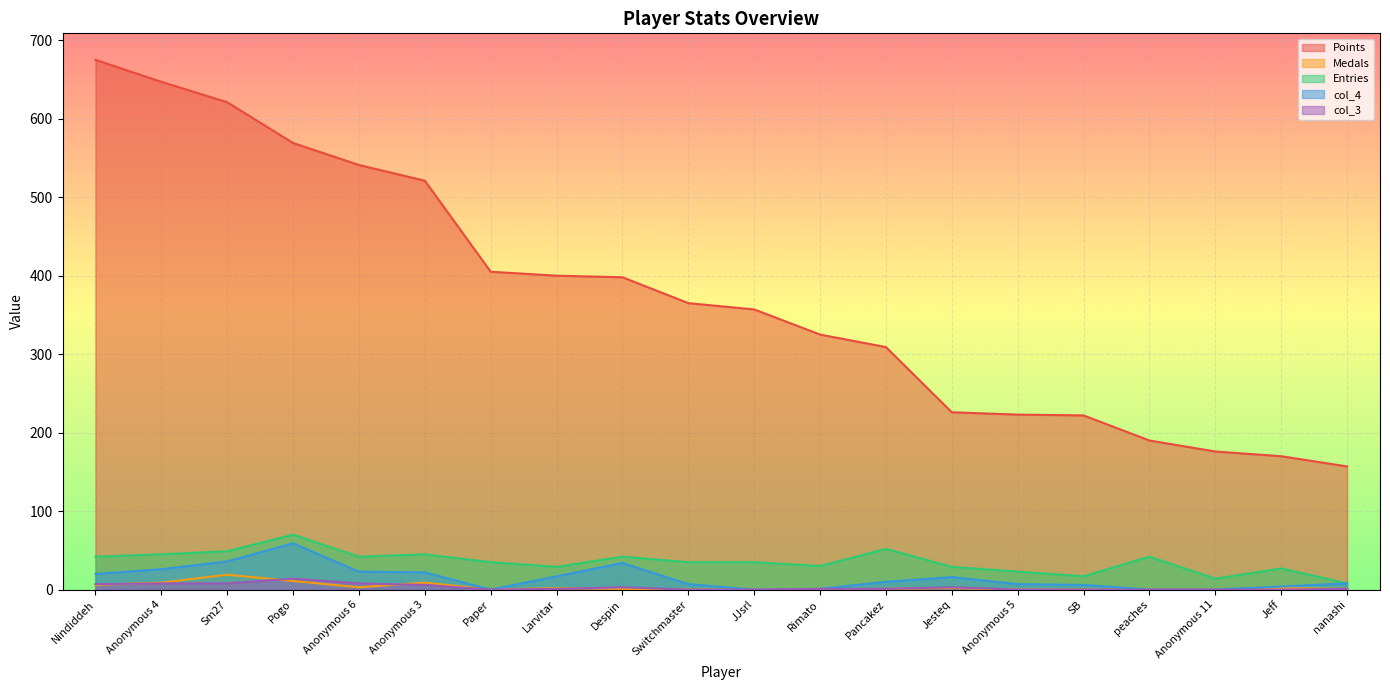

Is the value of Points at Larvitar greater than the value of col_3 at Anonymous 6?

Yes